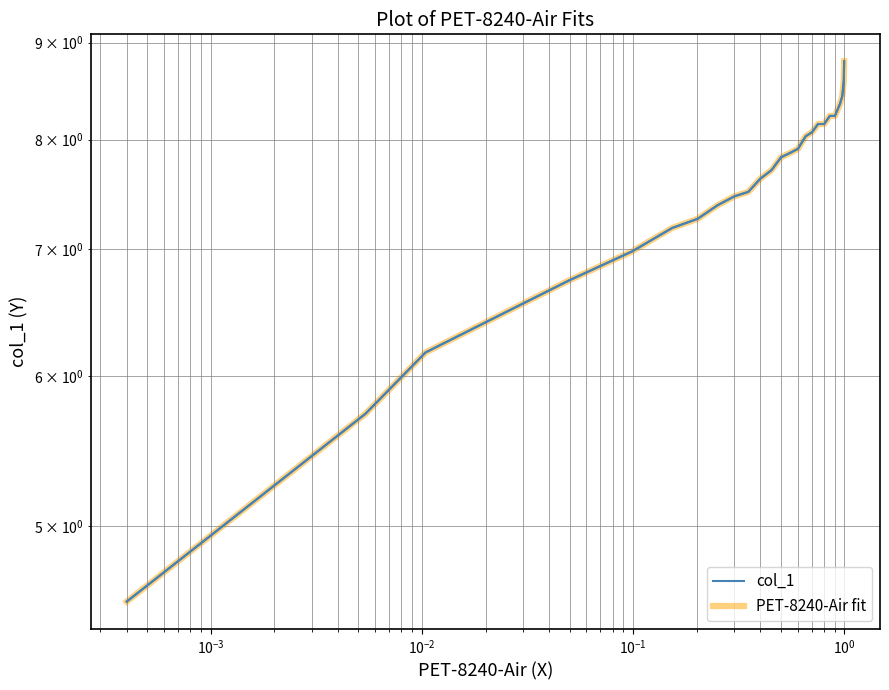

What is the smallest value displayed?

4.6